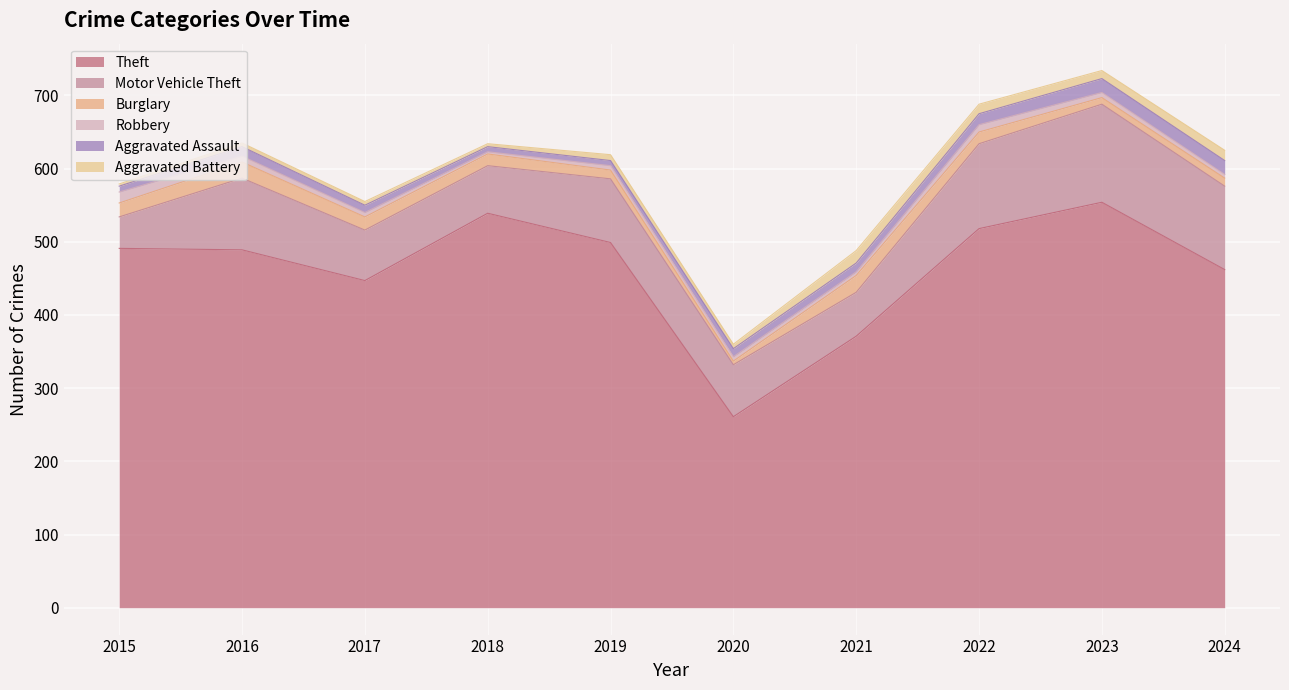

Between 2016 and 2017, which is larger?

2016